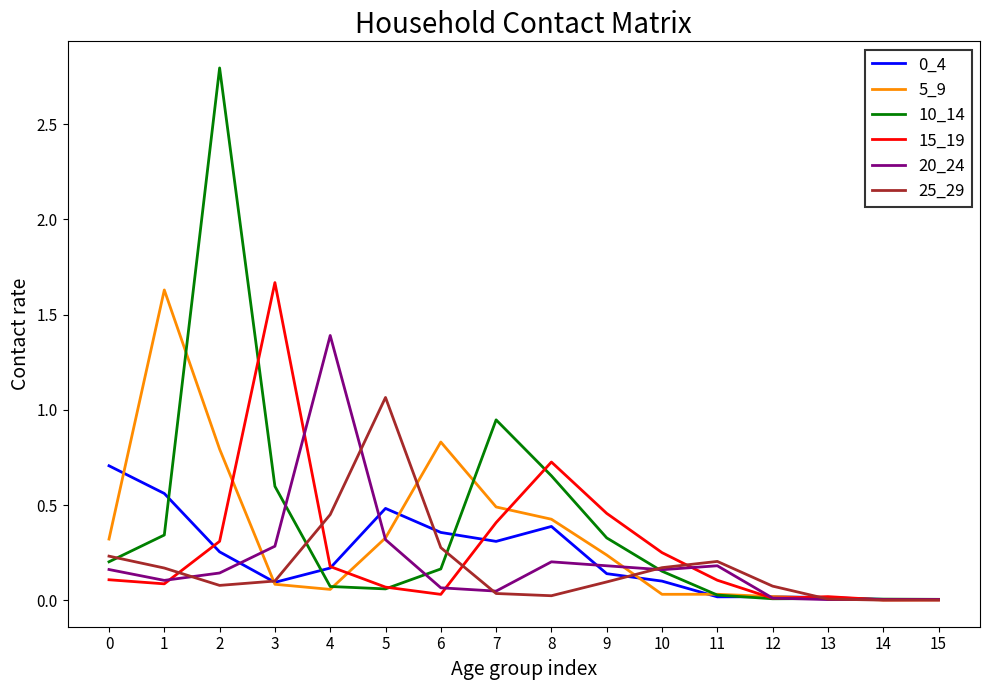

Which series has the widest spread of values?

10_14